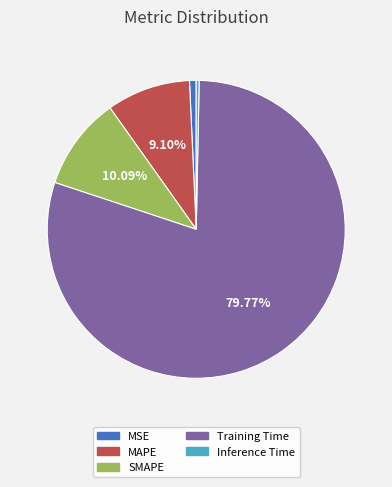

Does SMAPE account for over 50% of the chart?

No